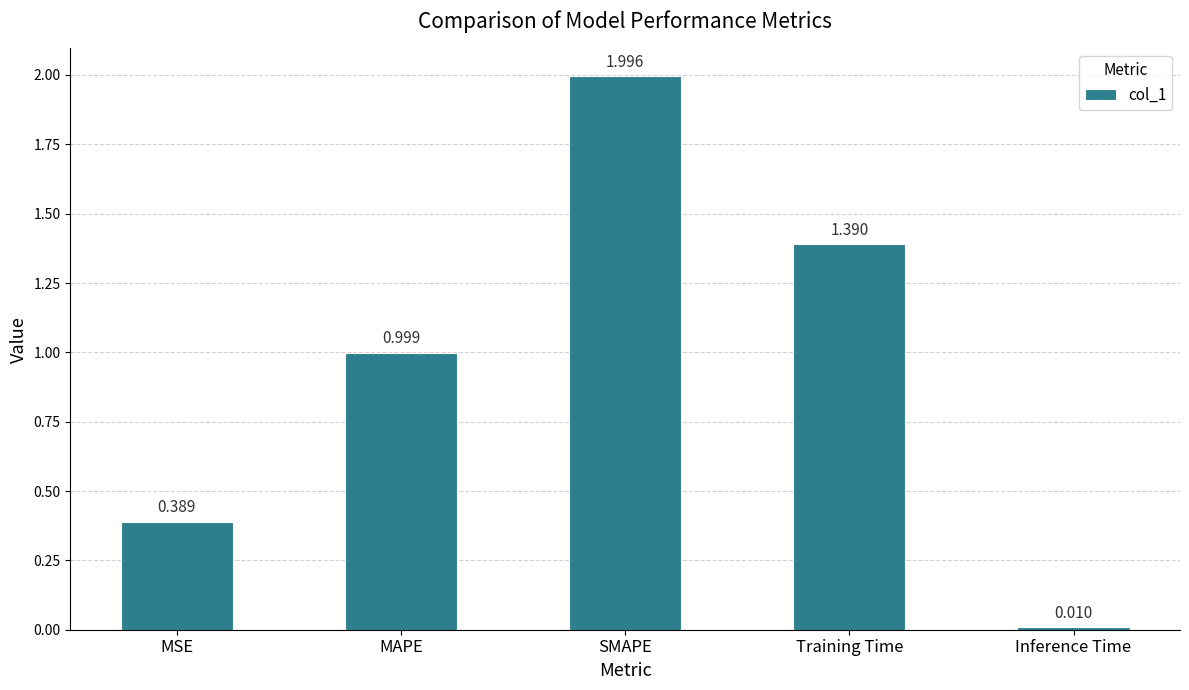

Where is the data nearest to the value 1?

MAPE